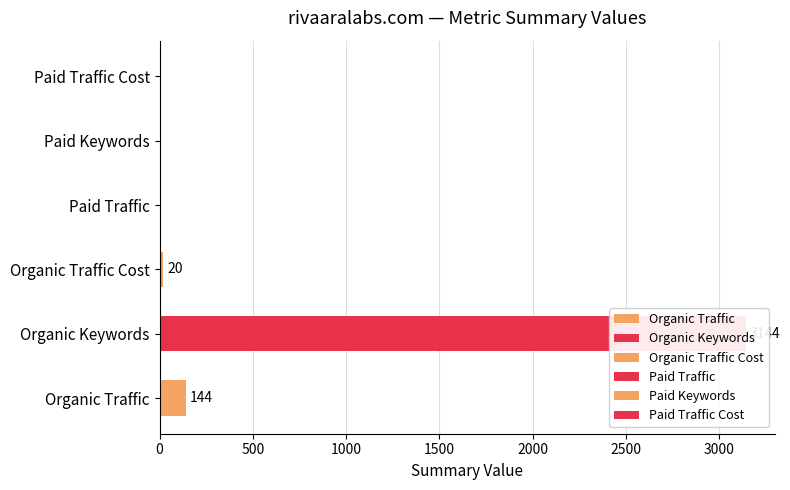

Which series has the largest range (max minus min)?

Organic Keywords